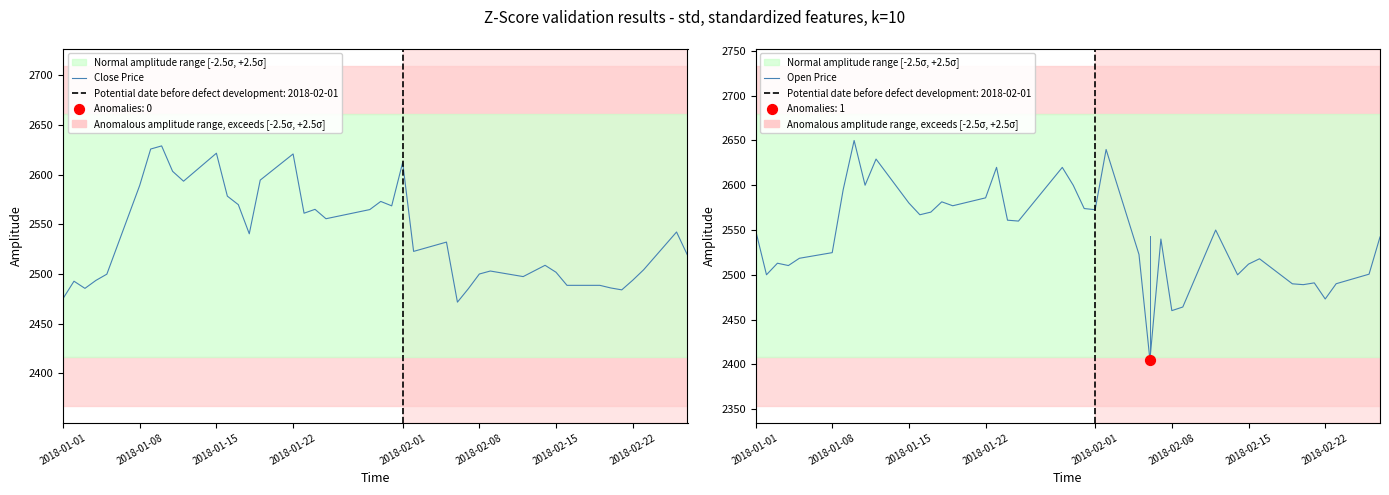

Which series has the largest total across all categories?

Open Price